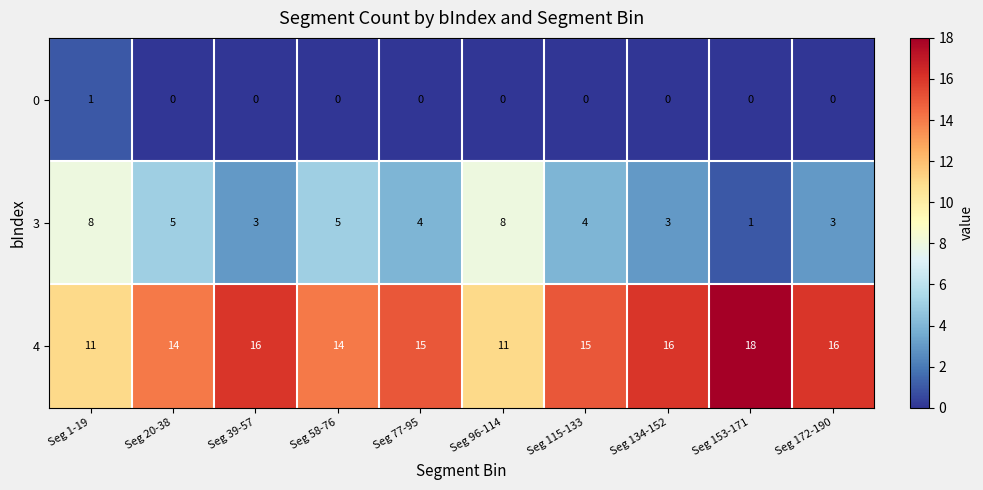

Which category has the highest value across all series?

Seg 153-171